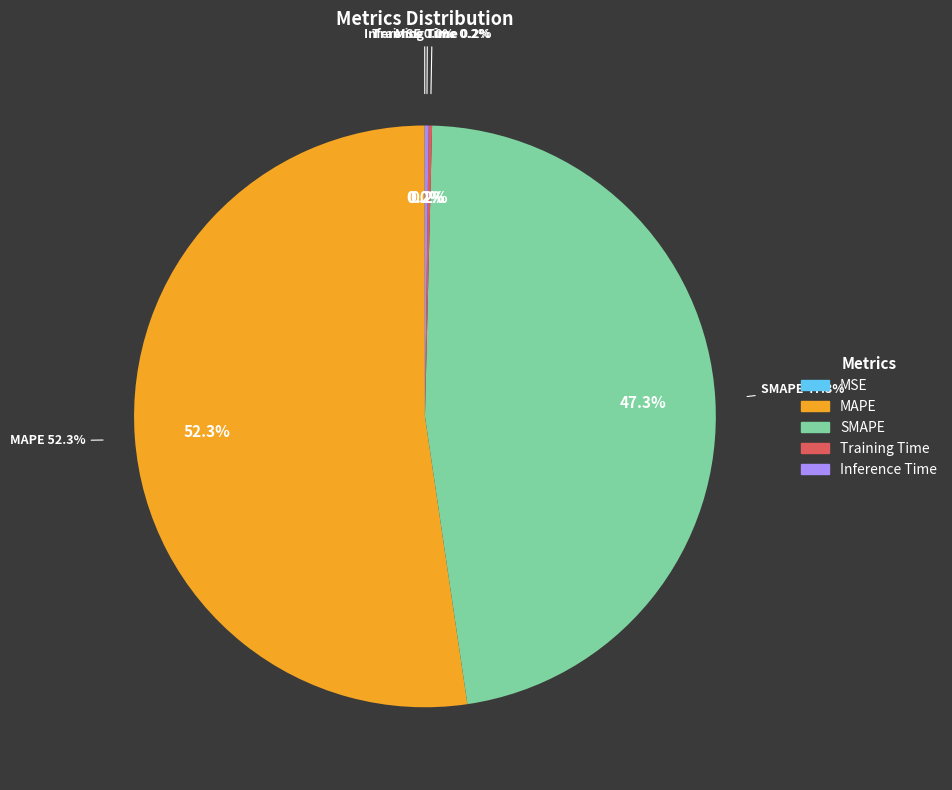

To the nearest percent, what is the combined percentage of MSE and SMAPE?

47%